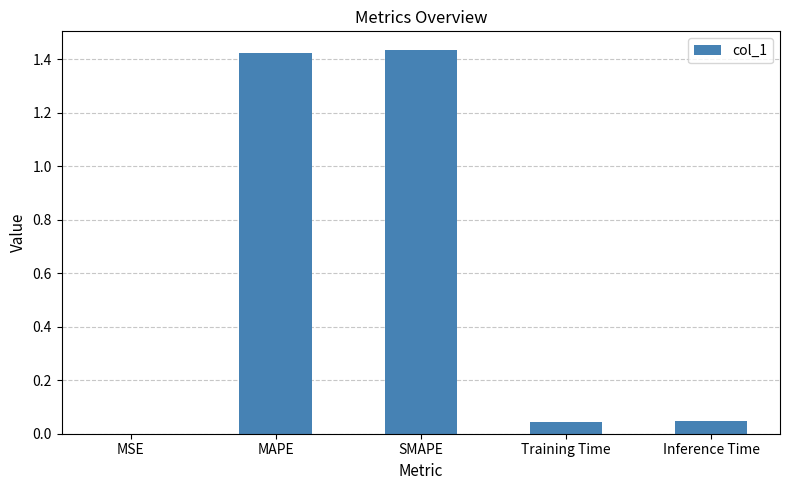

At which label is the value closest to 0?

MSE